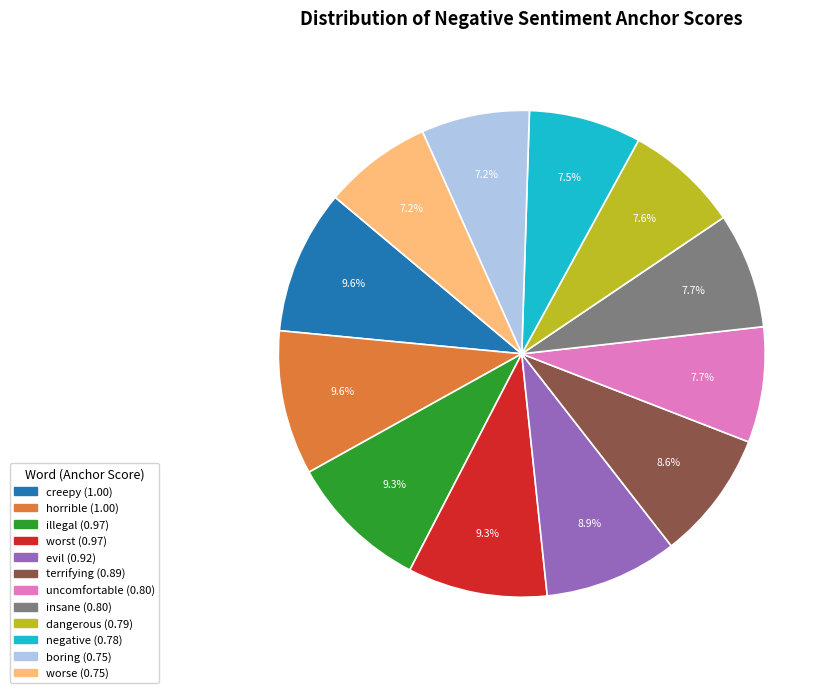

Is it true that horrible is 2% of the pie?

False